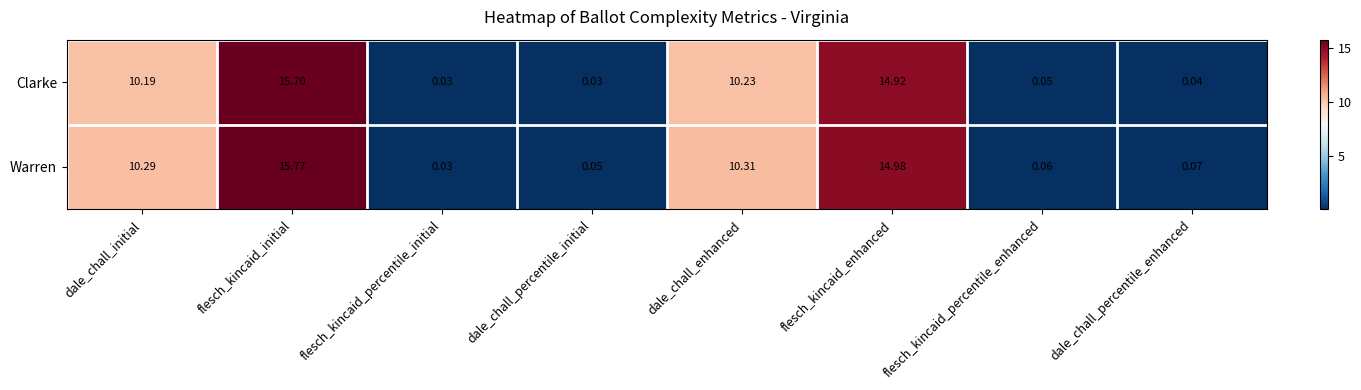

Count the number of data series in this chart.

2